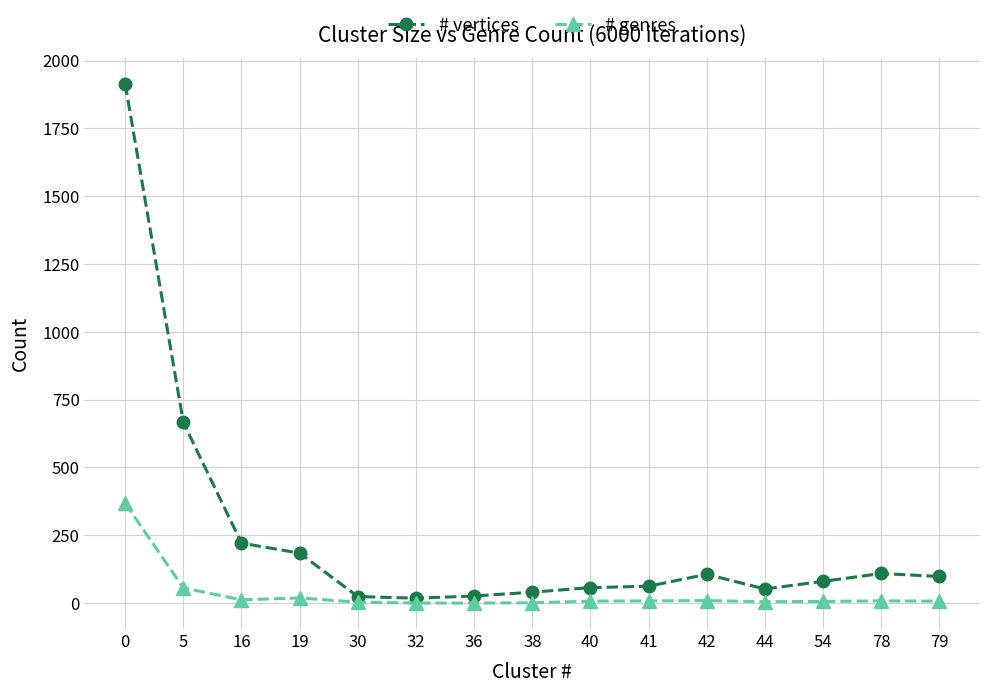

How many values in the # vertices series are below 80?

7